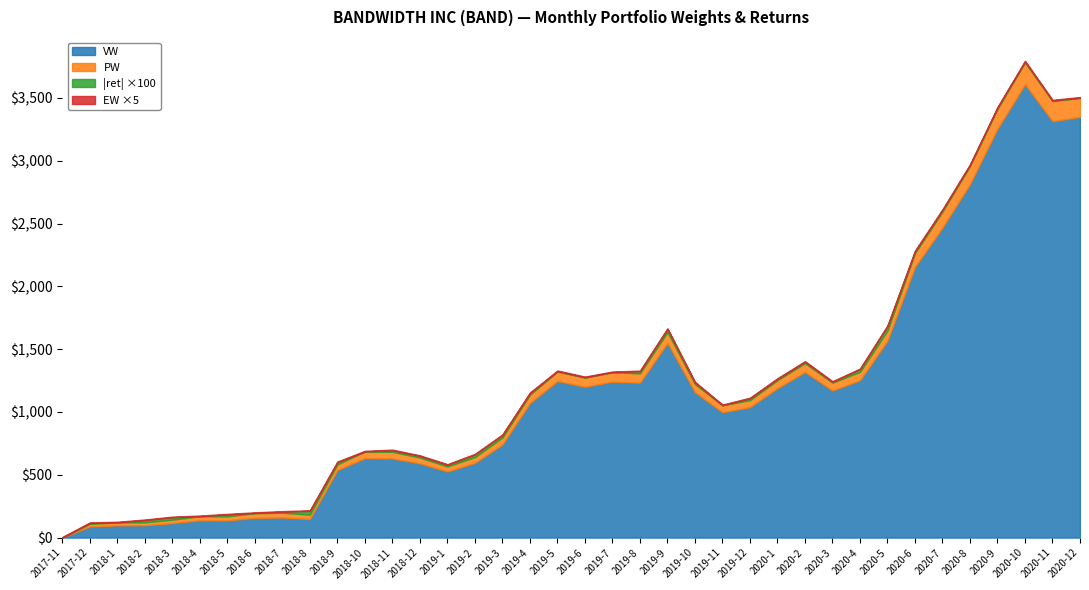

What is the label of the 9th point from the left?

2018-7